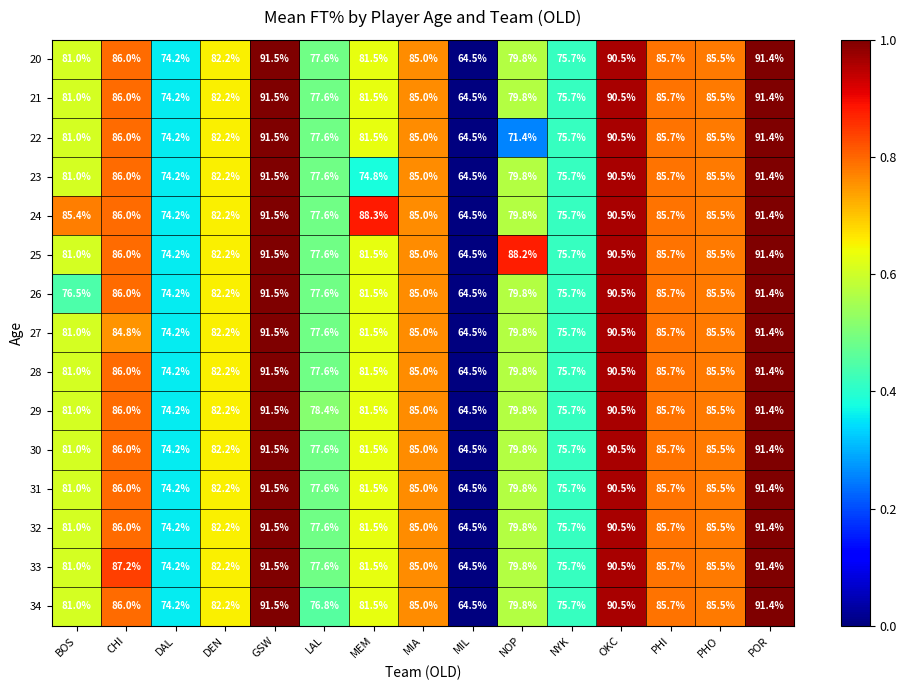

True or false: 22 has a value of 39.8 at MIL.

False